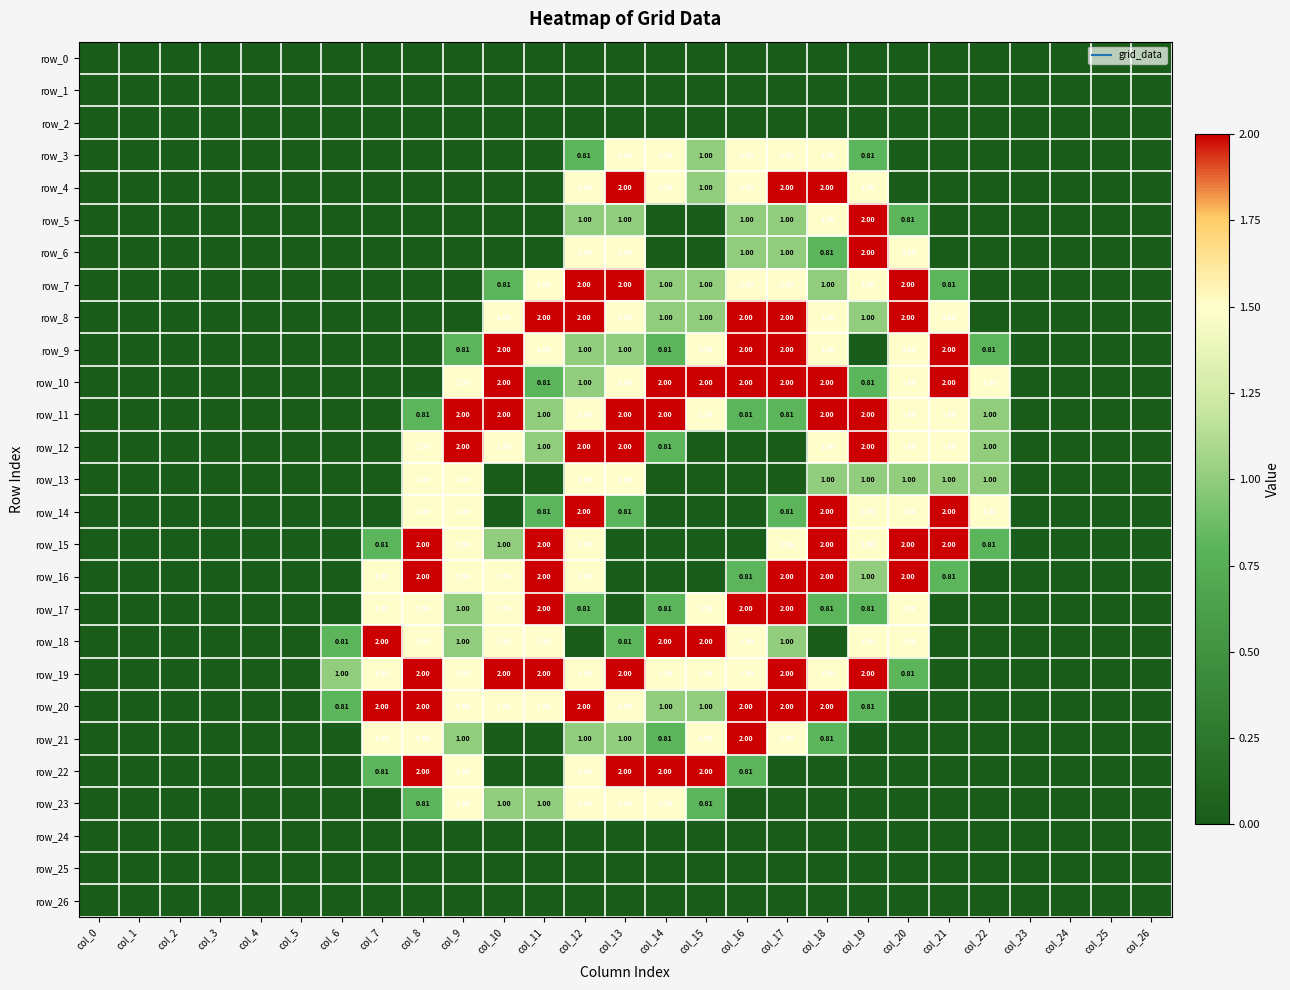

At which label does row_22 reach its minimum?

col_0